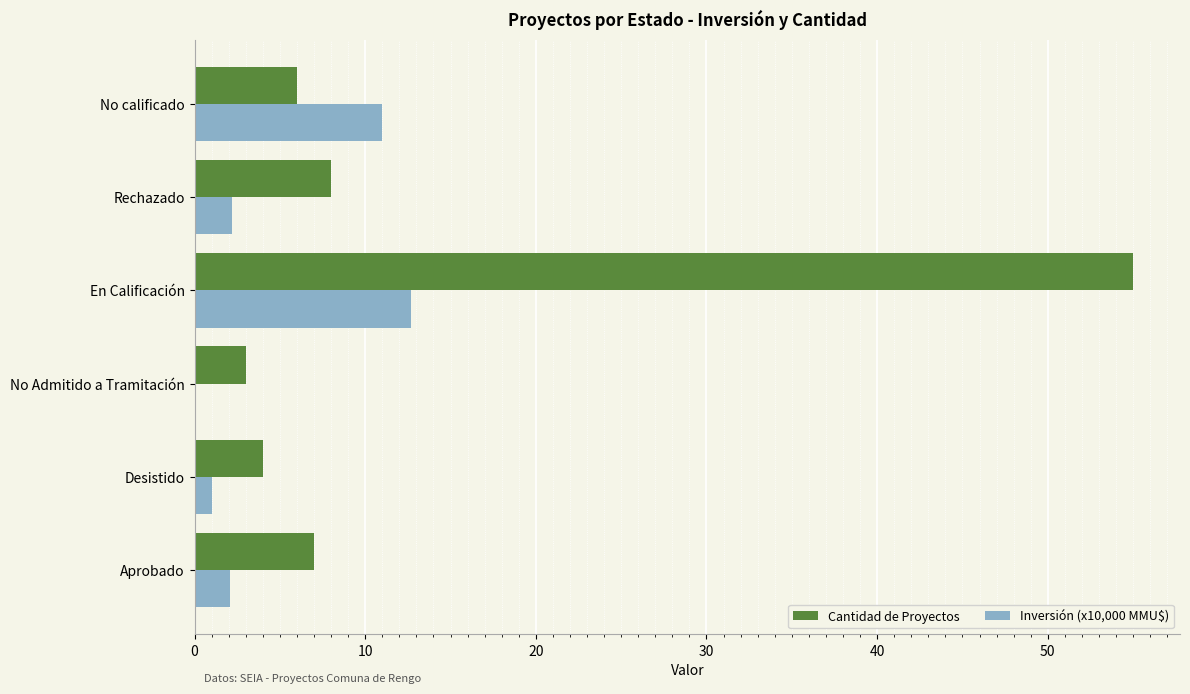

What is the average value of the Cantidad de Proyectos series?

13.8